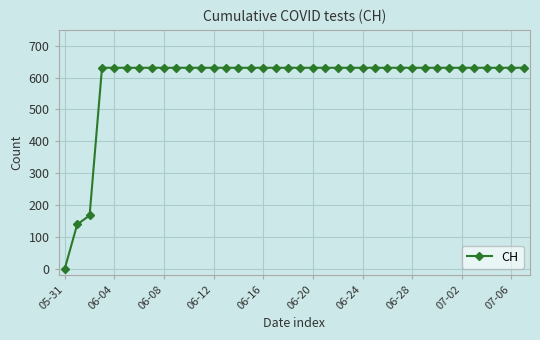

What is the value of the 30th point from the left?

631